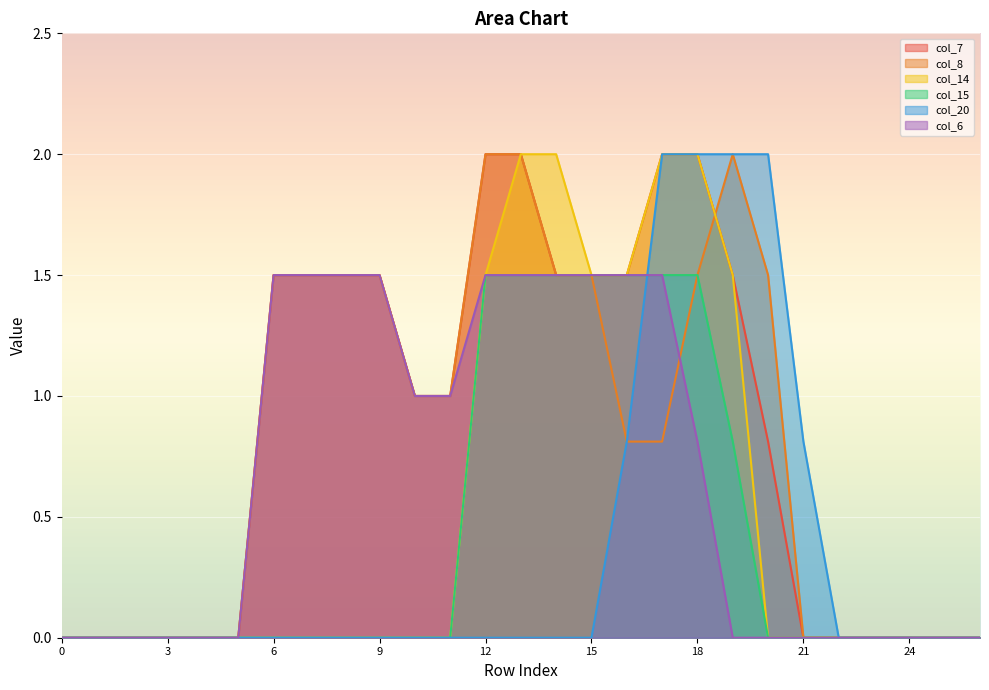

The col_20 series shows 1.2 at 12. True or false?

False